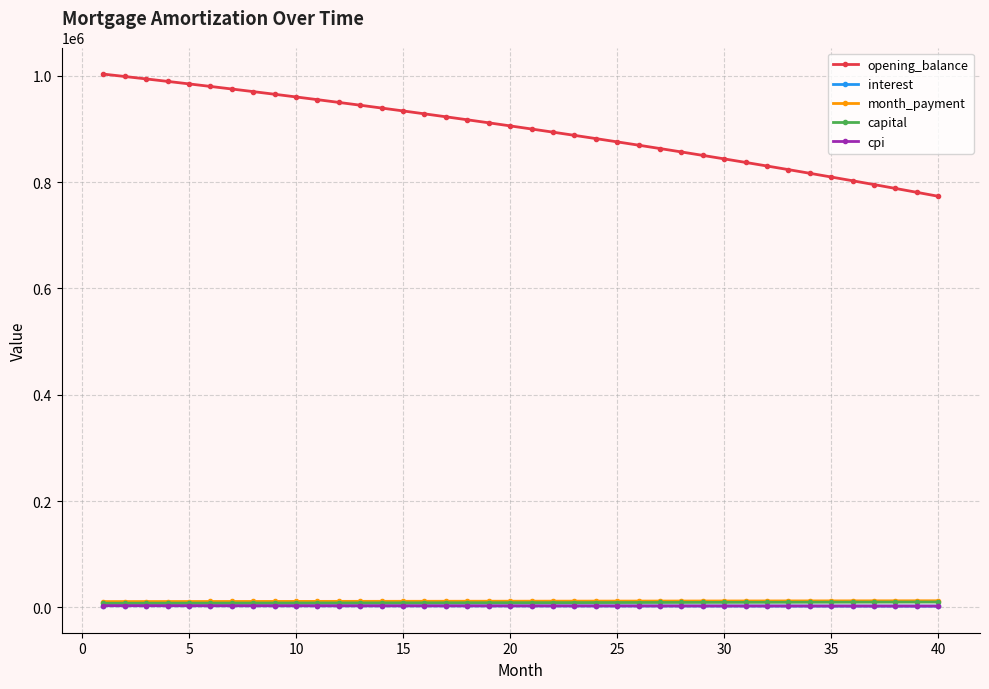

What is the lowest value of the opening_balance series?

773471.1